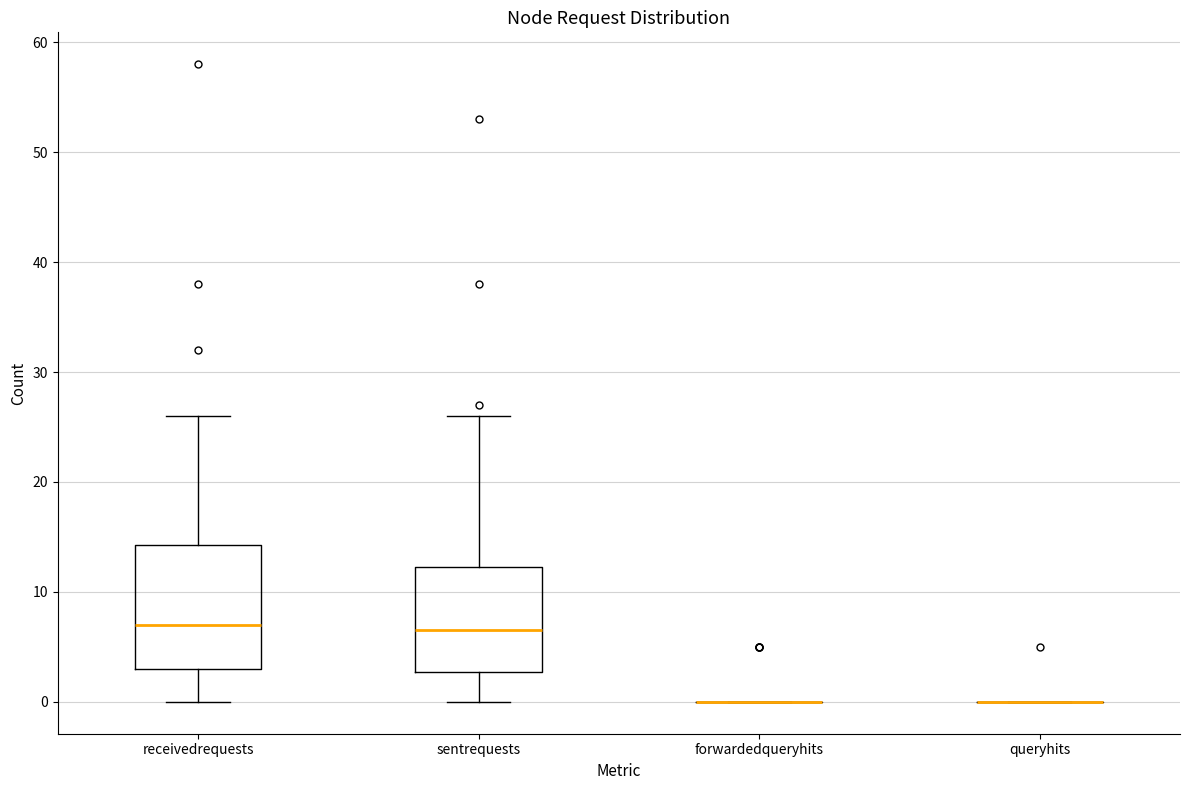

Which box is the tallest, from its lower edge to its upper edge?

receivedrequests